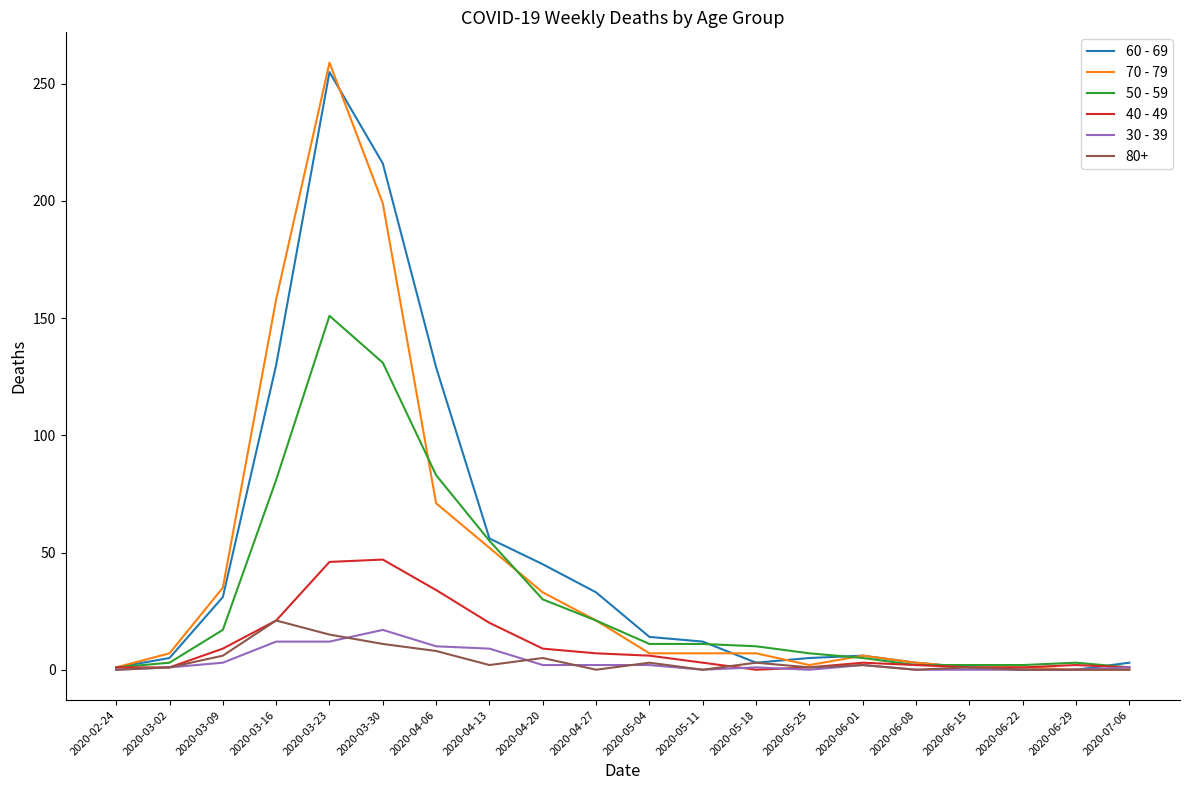

What is the difference between the maximum and second lowest values in the 40 - 49 series?

46